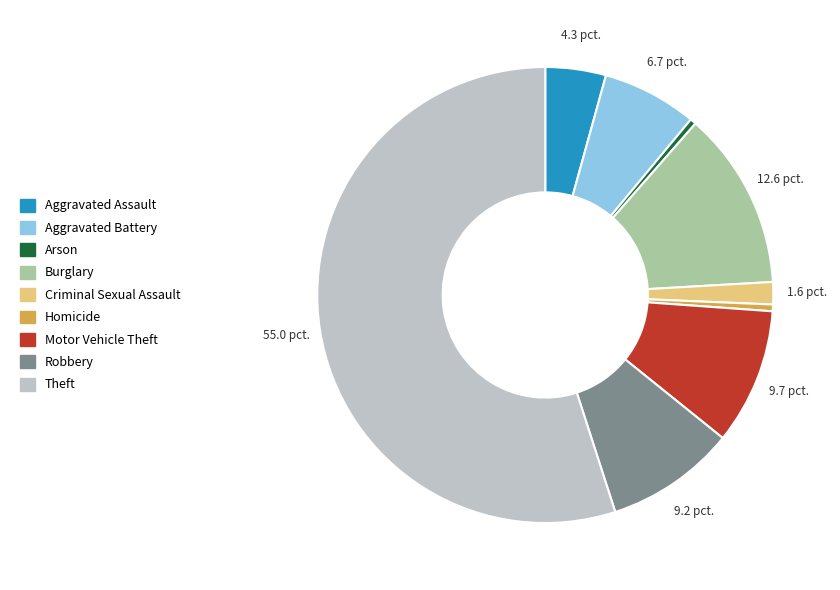

Which slice is the largest?

Theft